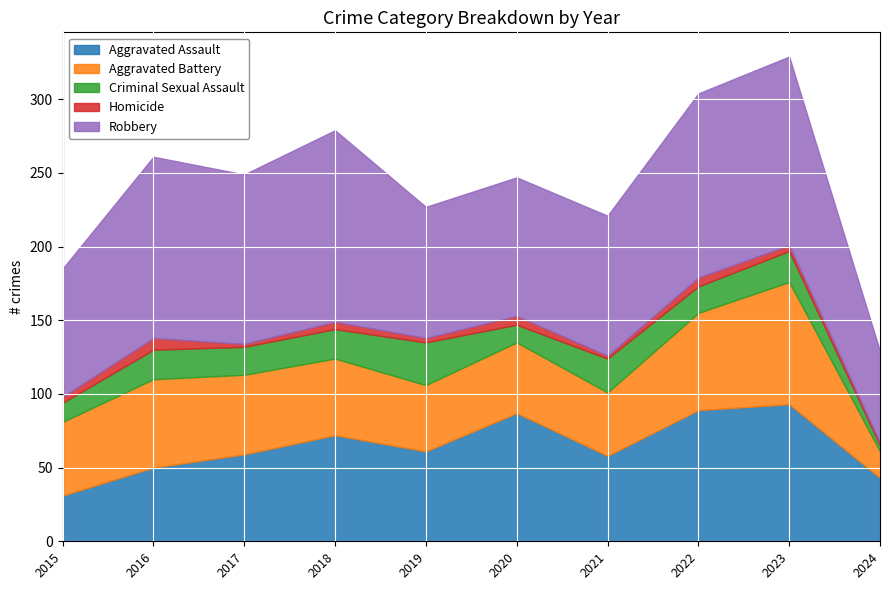

Which series has the widest spread of values?

Robbery